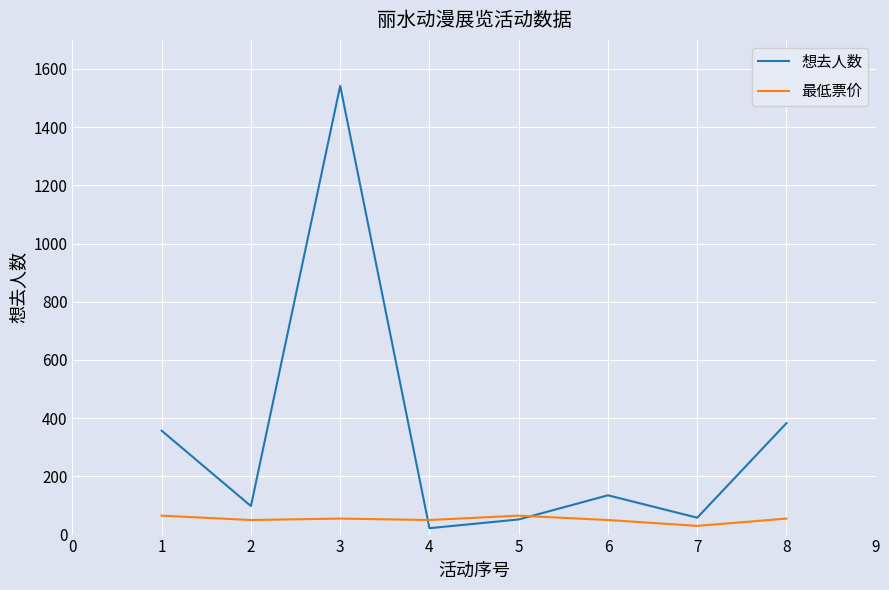

List the series in order of their overall mean, lowest first.

最低票价, 想去人数